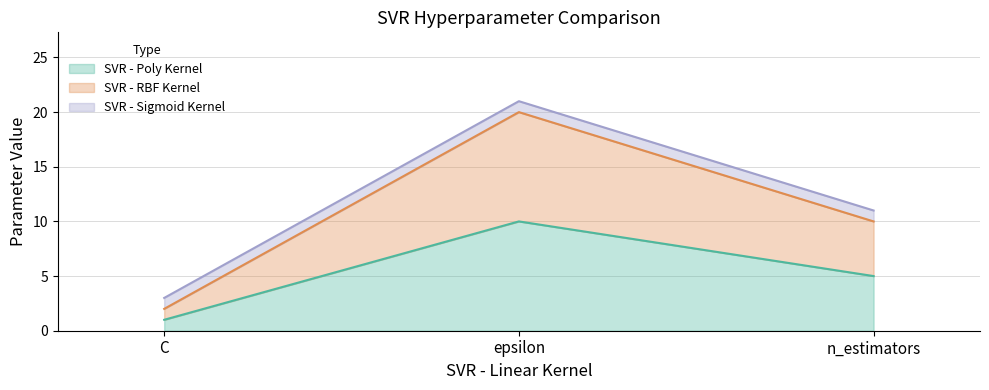

What is the label of the 2nd point from the right?

epsilon